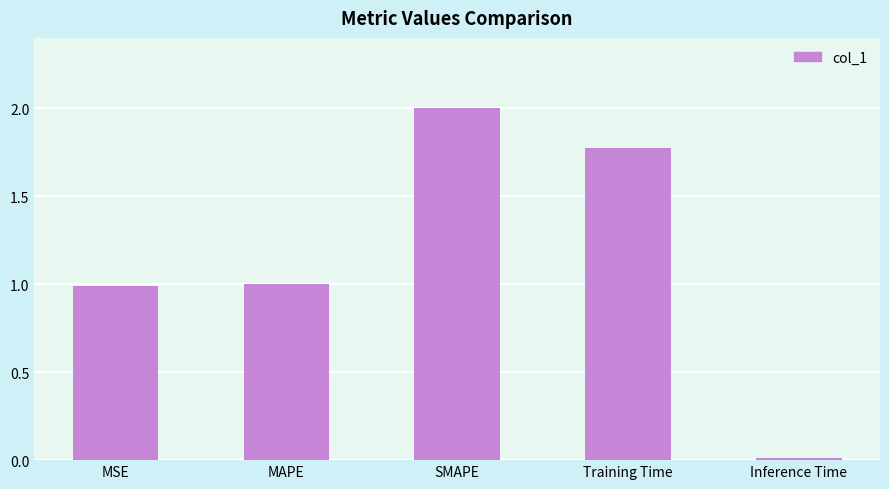

What is the greatest value displayed?

2.0